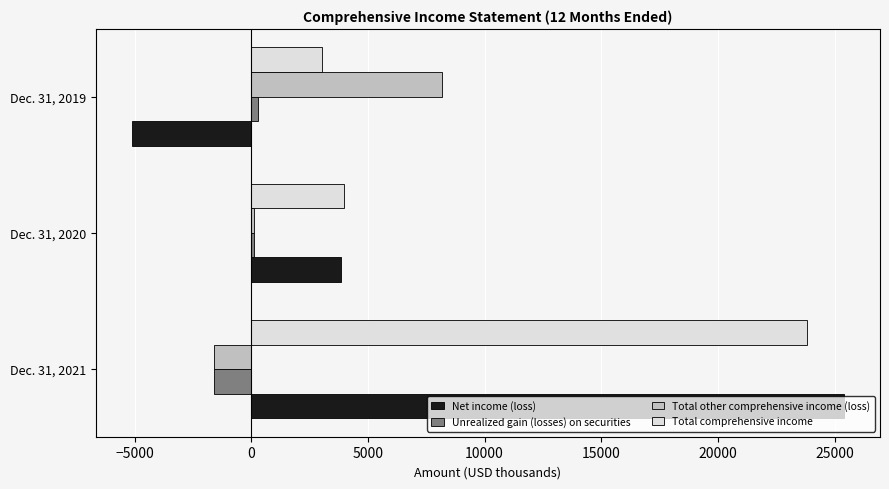

What is the maximum value shown in the chart?

25415